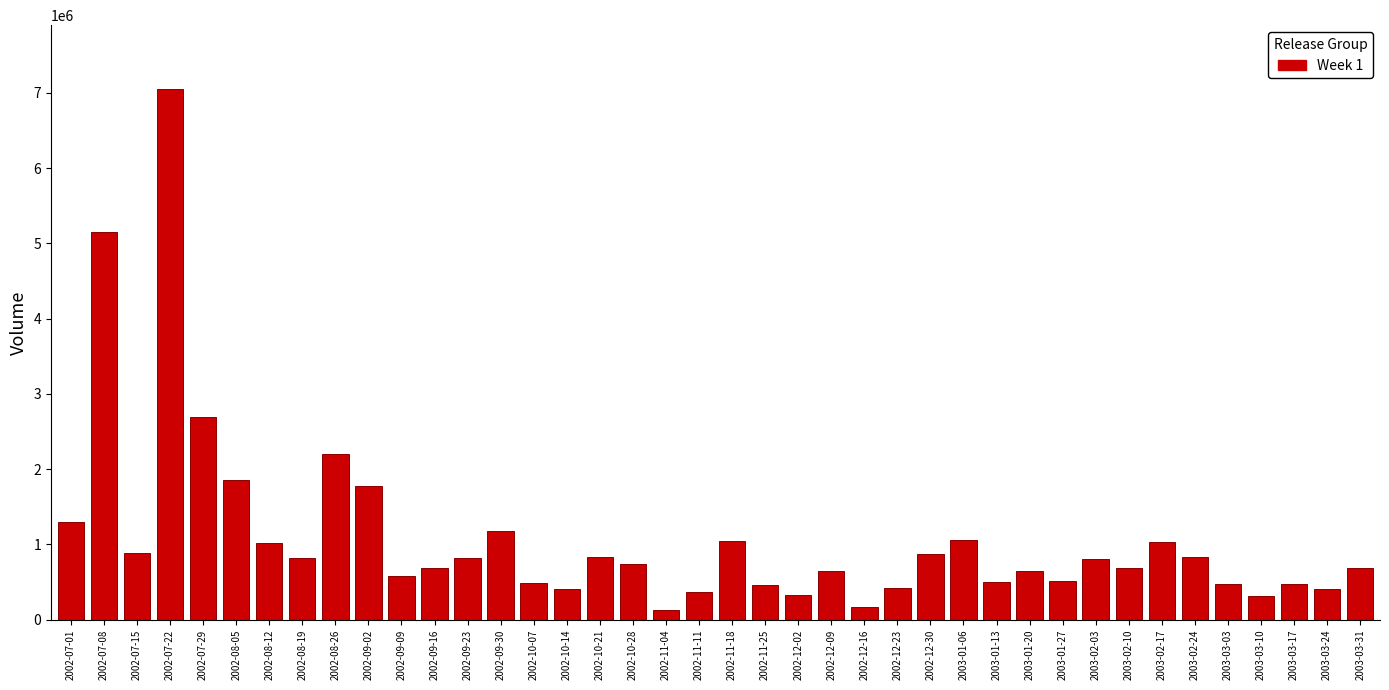

At which label is the value closest to 3592356?

2002-07-29